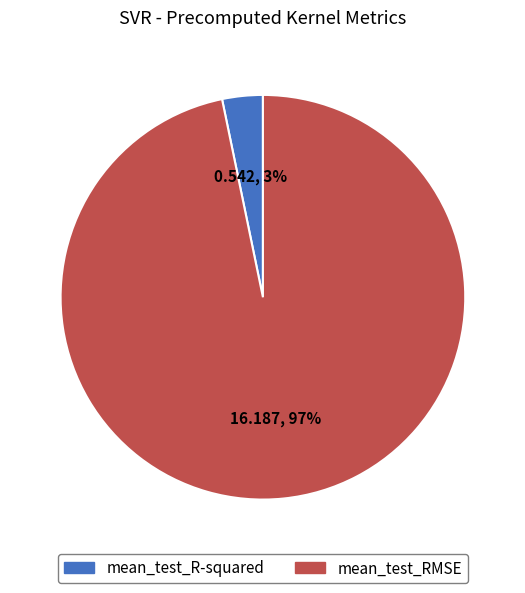

Which has a higher value, mean_test_RMSE or mean_test_R-squared?

mean_test_RMSE